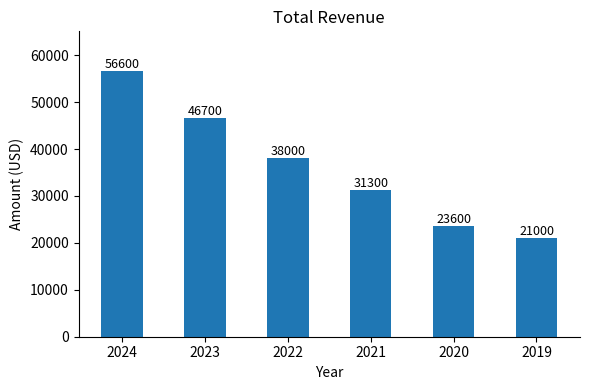

What is the change in value from 2020 to 2019?

-2600